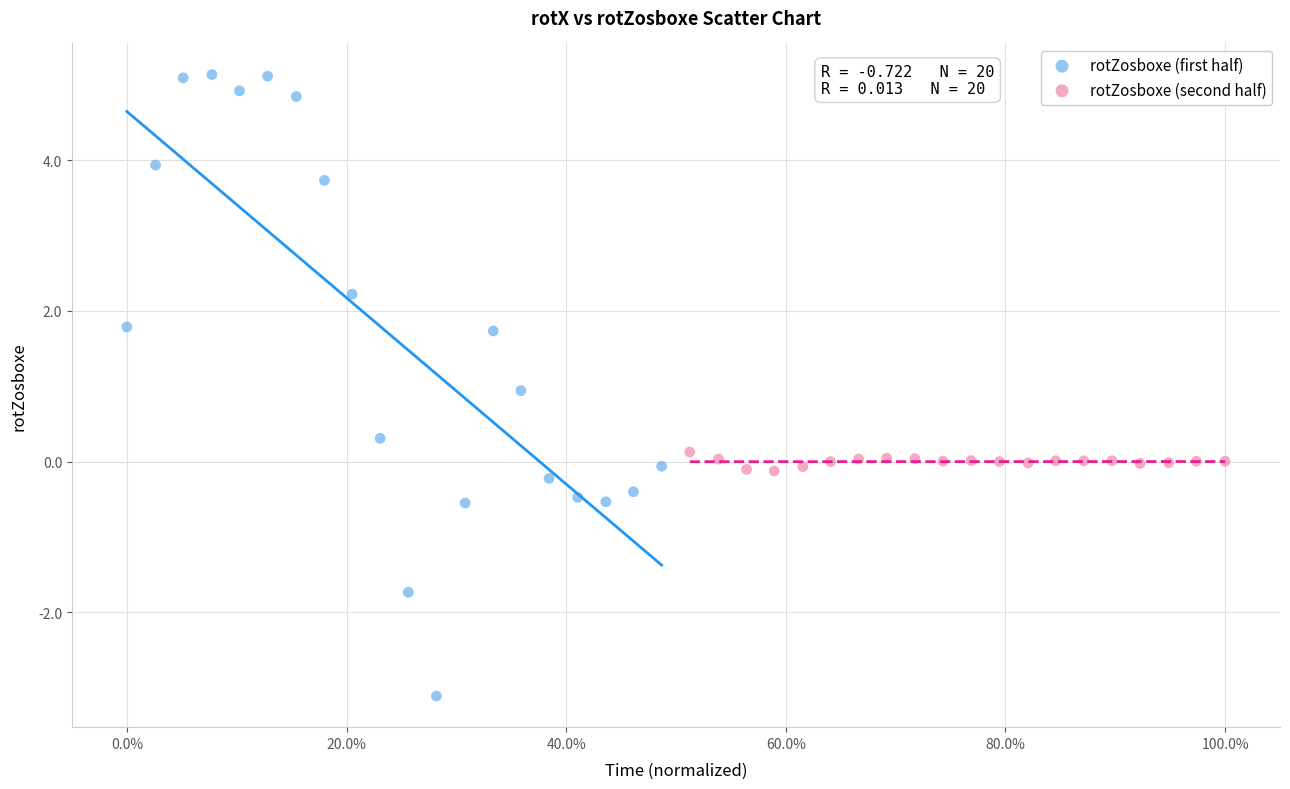

Which series contains the highest Y value?

rotZosboxe (first half)